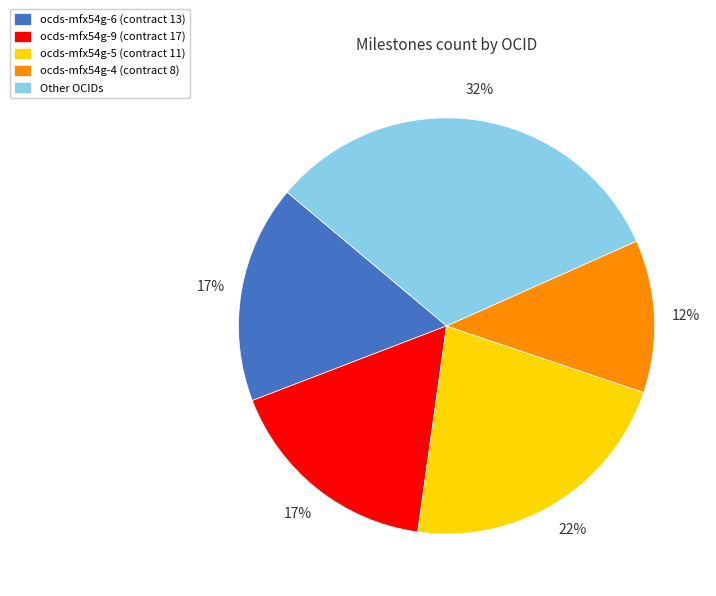

Between ocds-mfx54g-4 (contract 8) and ocds-mfx54g-6 (contract 13), which is larger?

ocds-mfx54g-6 (contract 13)